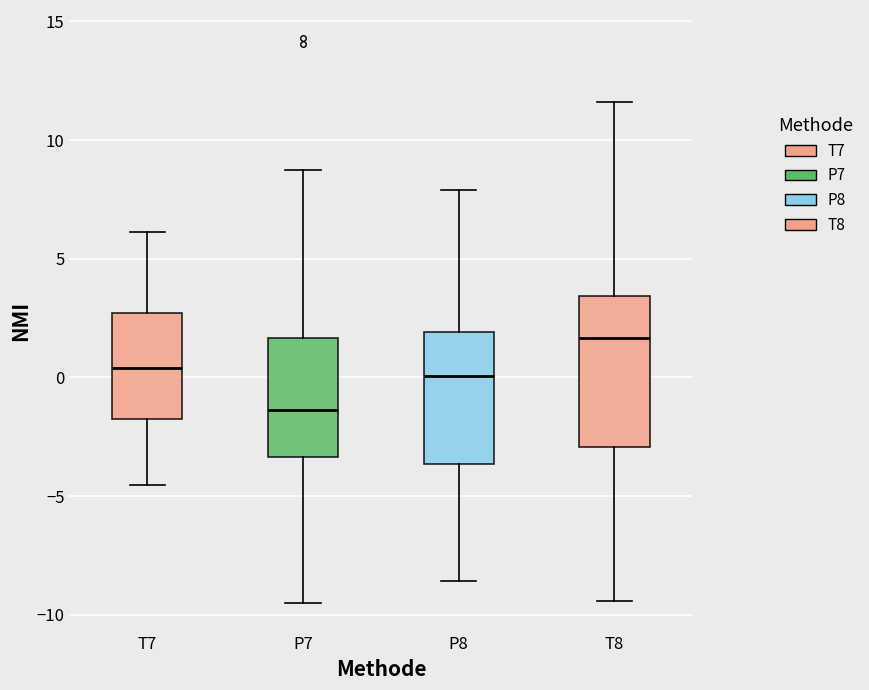

Which box's median line is the highest?

T8